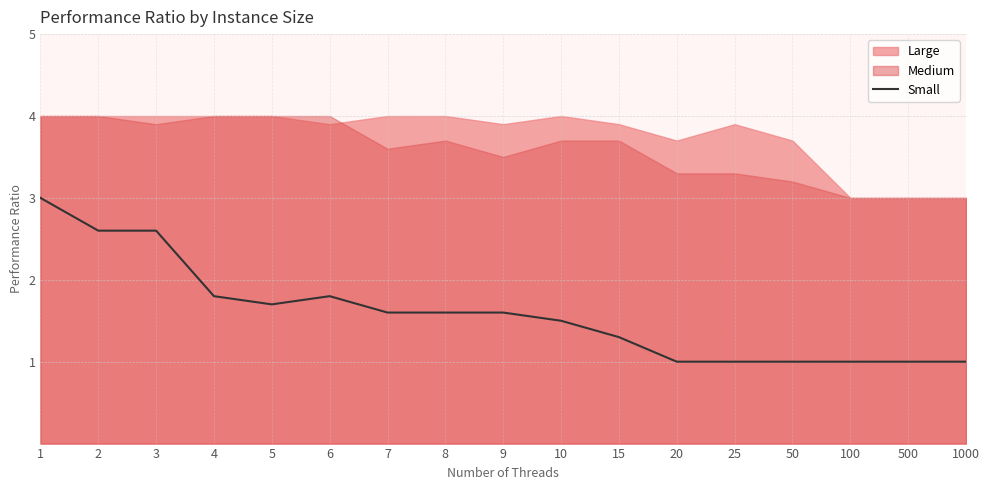

Is it true that Small equals 3.0 at 1?

True